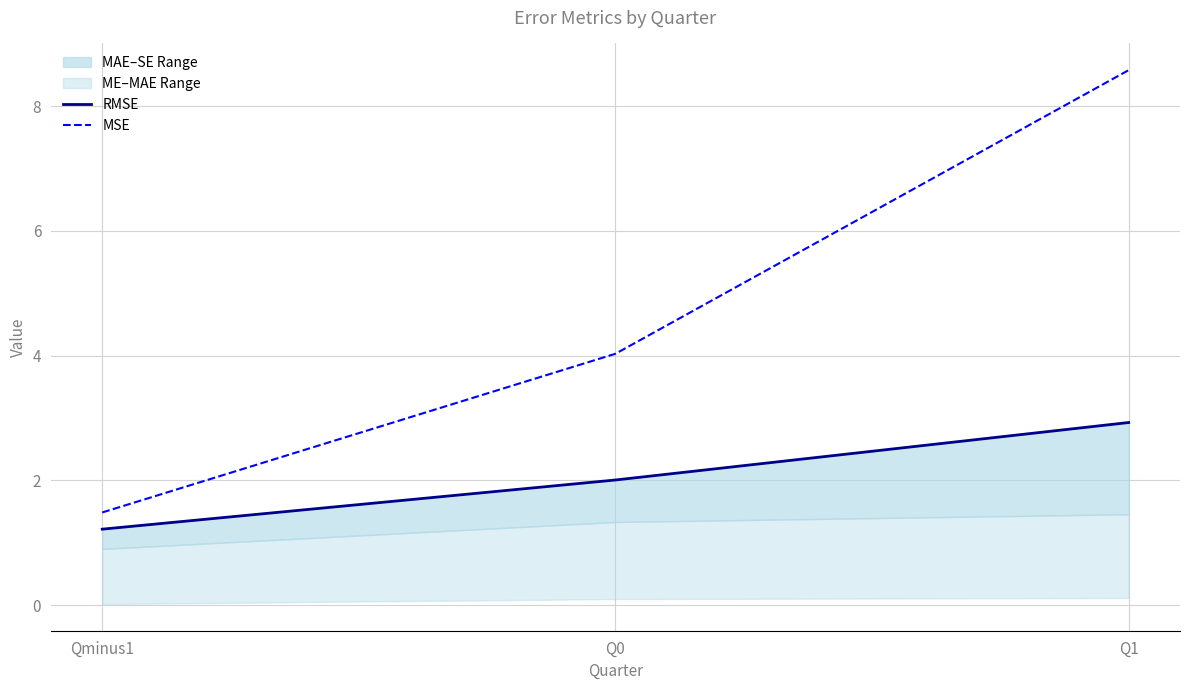

What is the label of the 2nd point from the right?

Q0